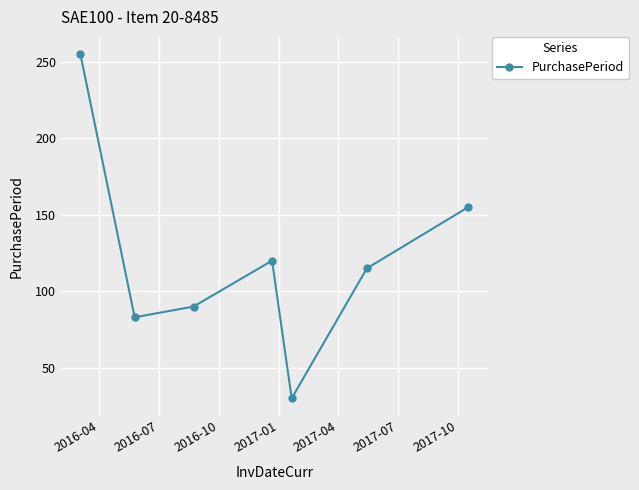

Does the chart have visible grid lines?

Yes